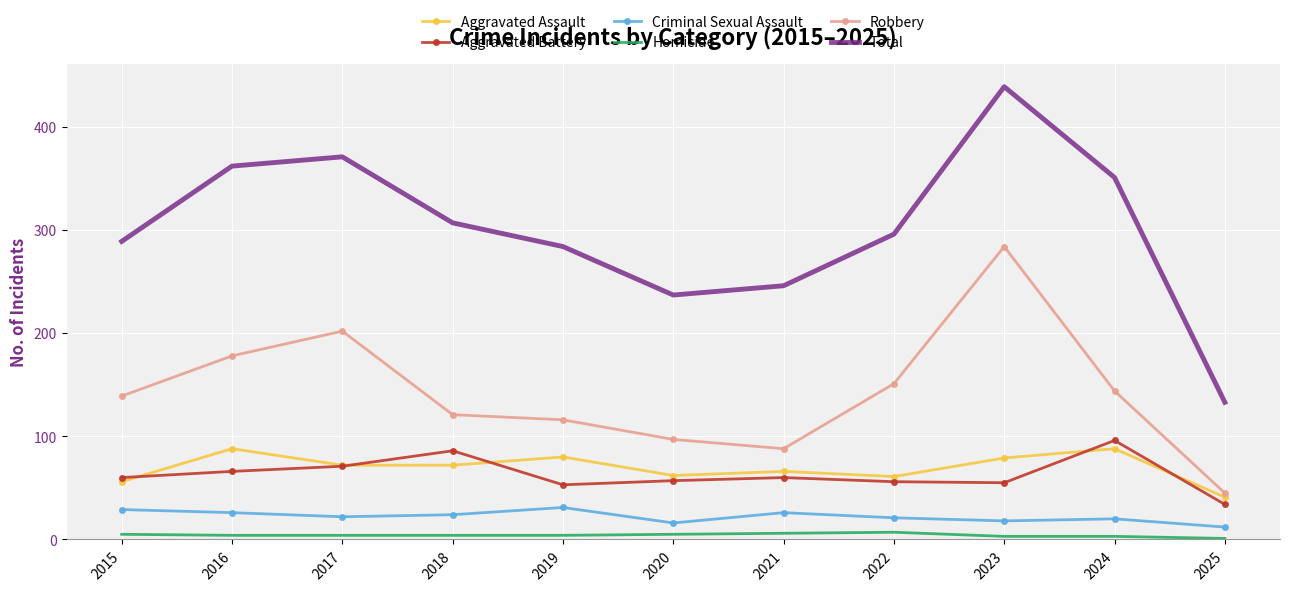

At which category is the sum across all series the highest?

2023